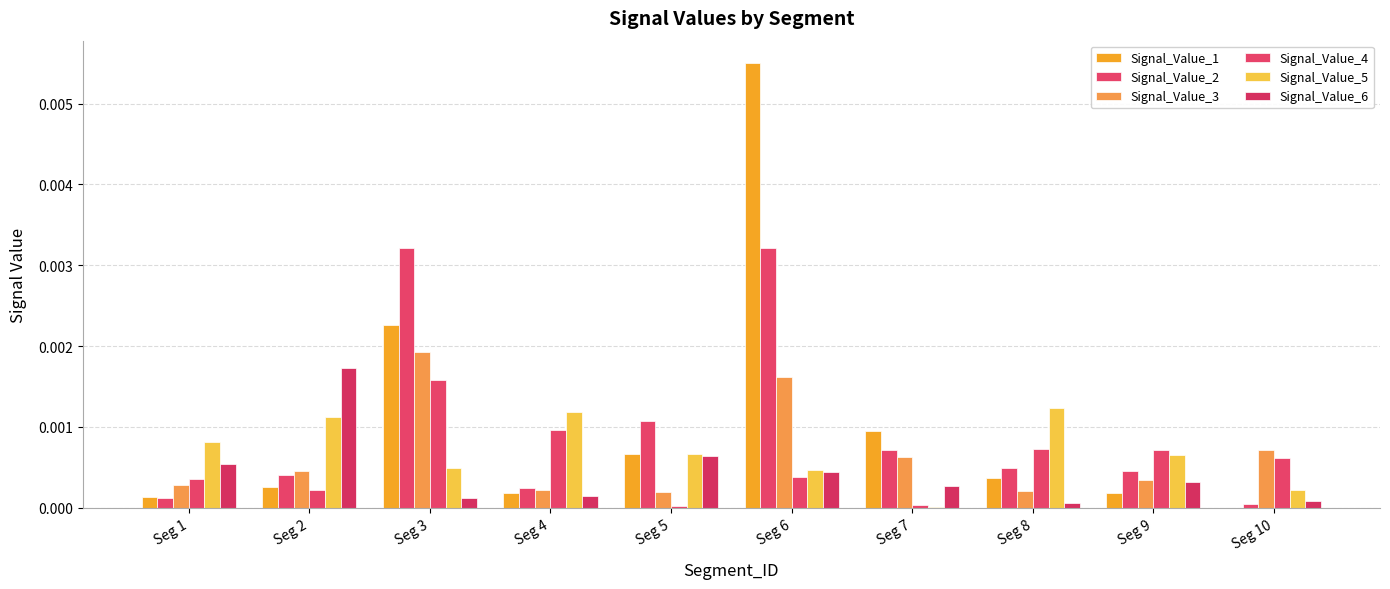

Is the value of Signal_Value_2 at Seg 8 greater than the value of Signal_Value_4 at Seg 3?

No